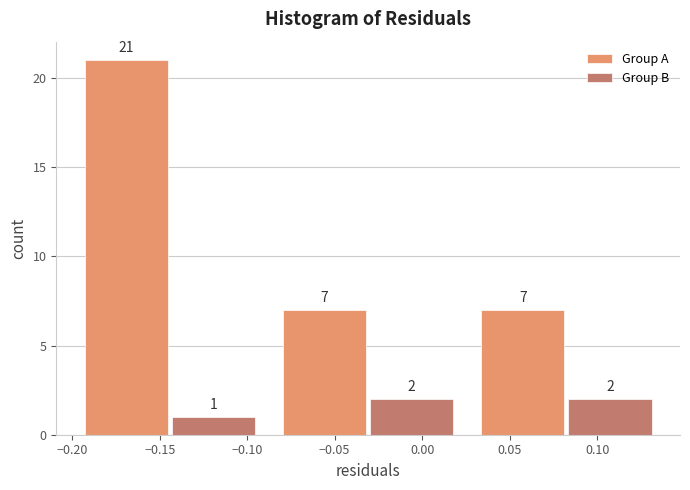

Rank the series by their average value, from lowest to highest.

Group B, Group A